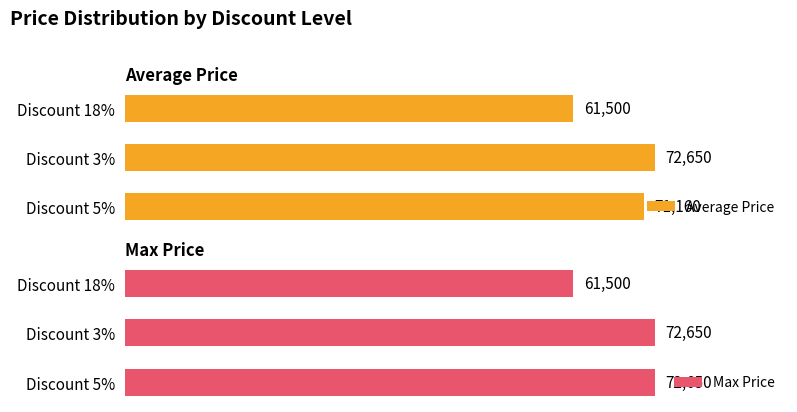

How many bars are there in total?

6